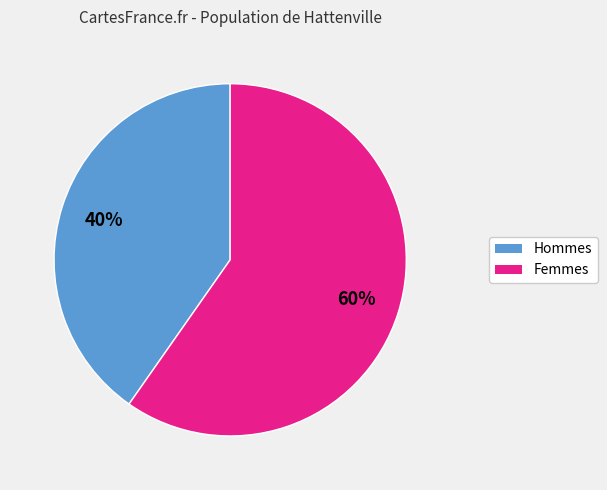

Is there any slice that represents more than half of the pie?

Yes